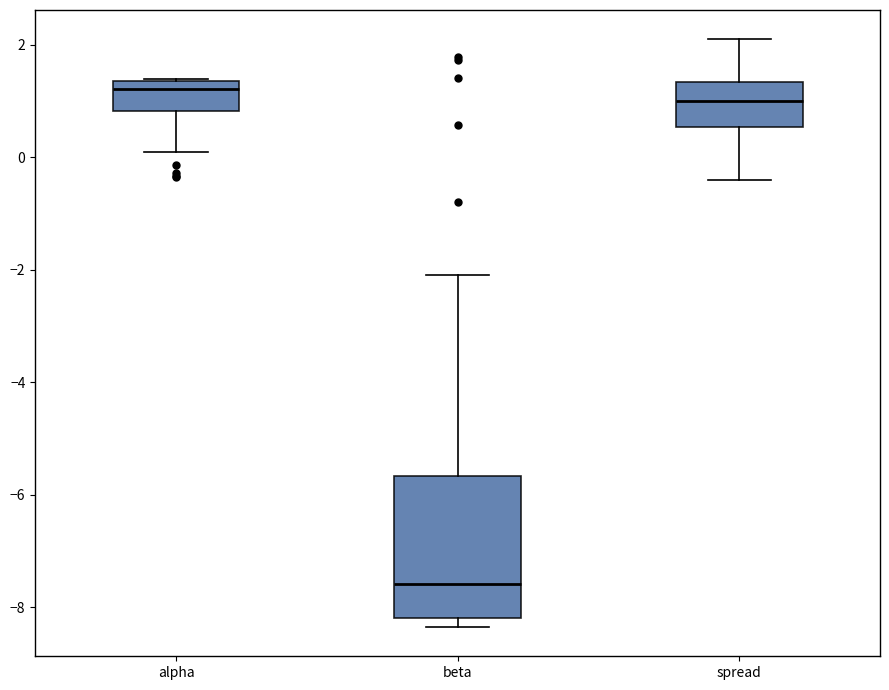

Which box has the highest median line?

alpha